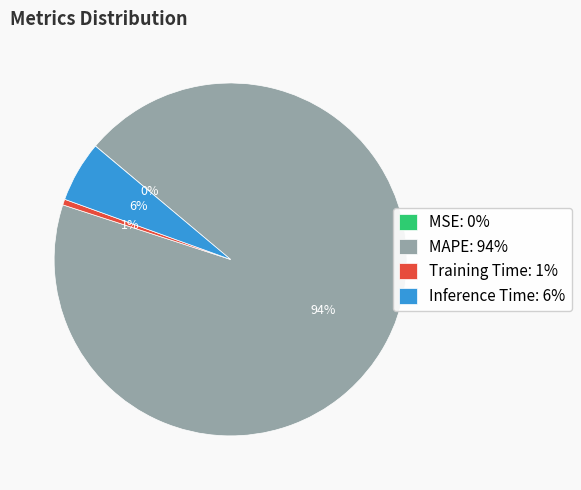

Do MAPE: 94% and Inference Time: 6% together represent more than half of the pie?

Yes